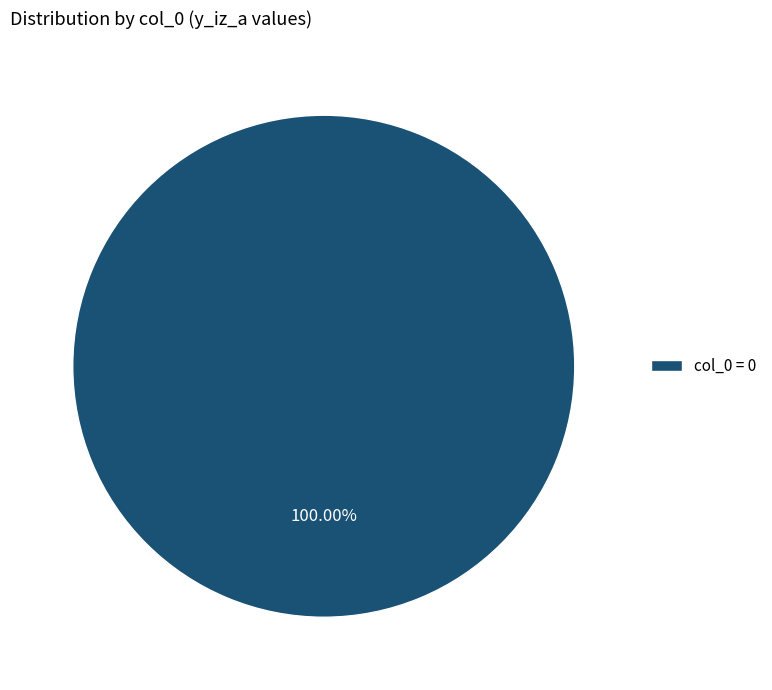

Which category accounts for the majority?

col_0 = 0